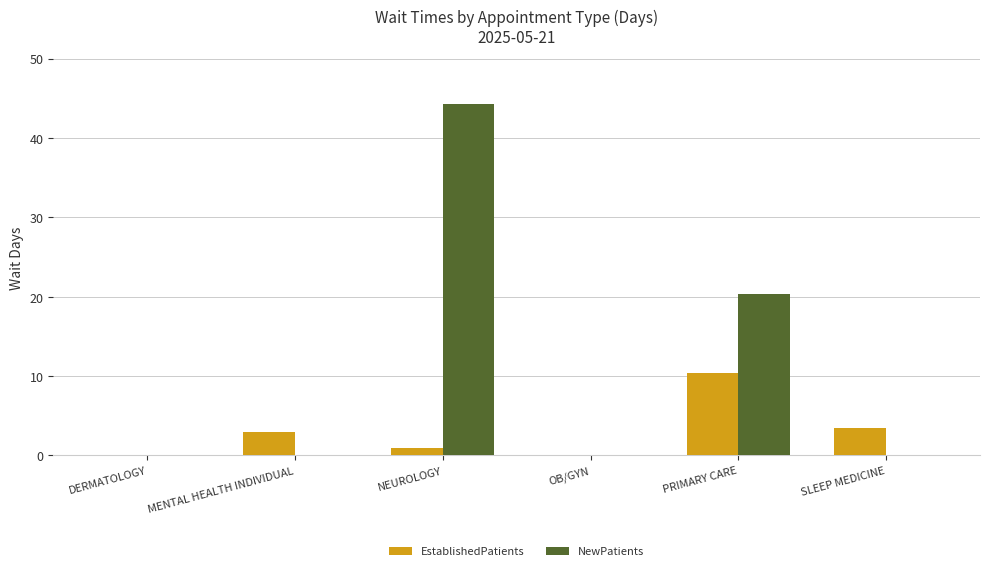

Is the value of NewPatients at DERMATOLOGY greater than the value of EstablishedPatients at SLEEP MEDICINE?

No